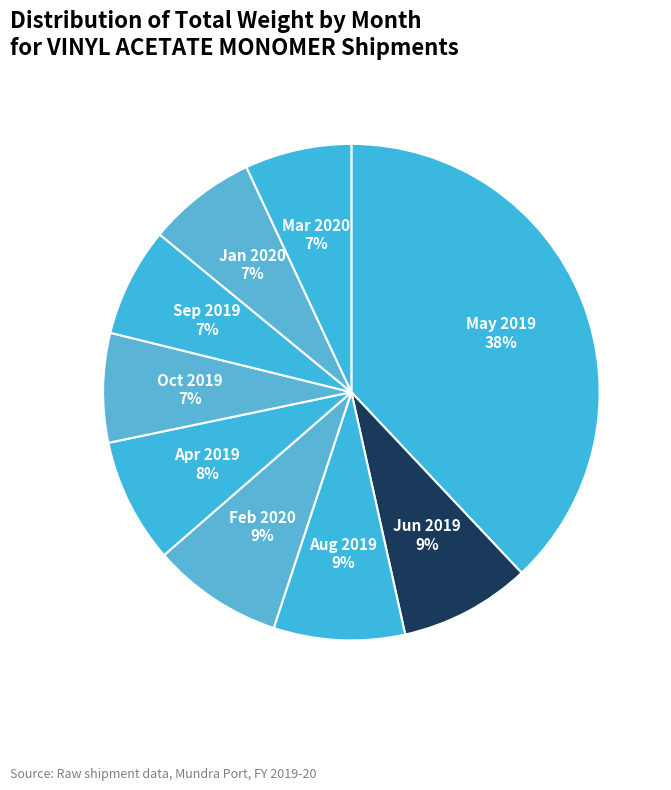

Is there any slice that represents more than half of the pie?

No